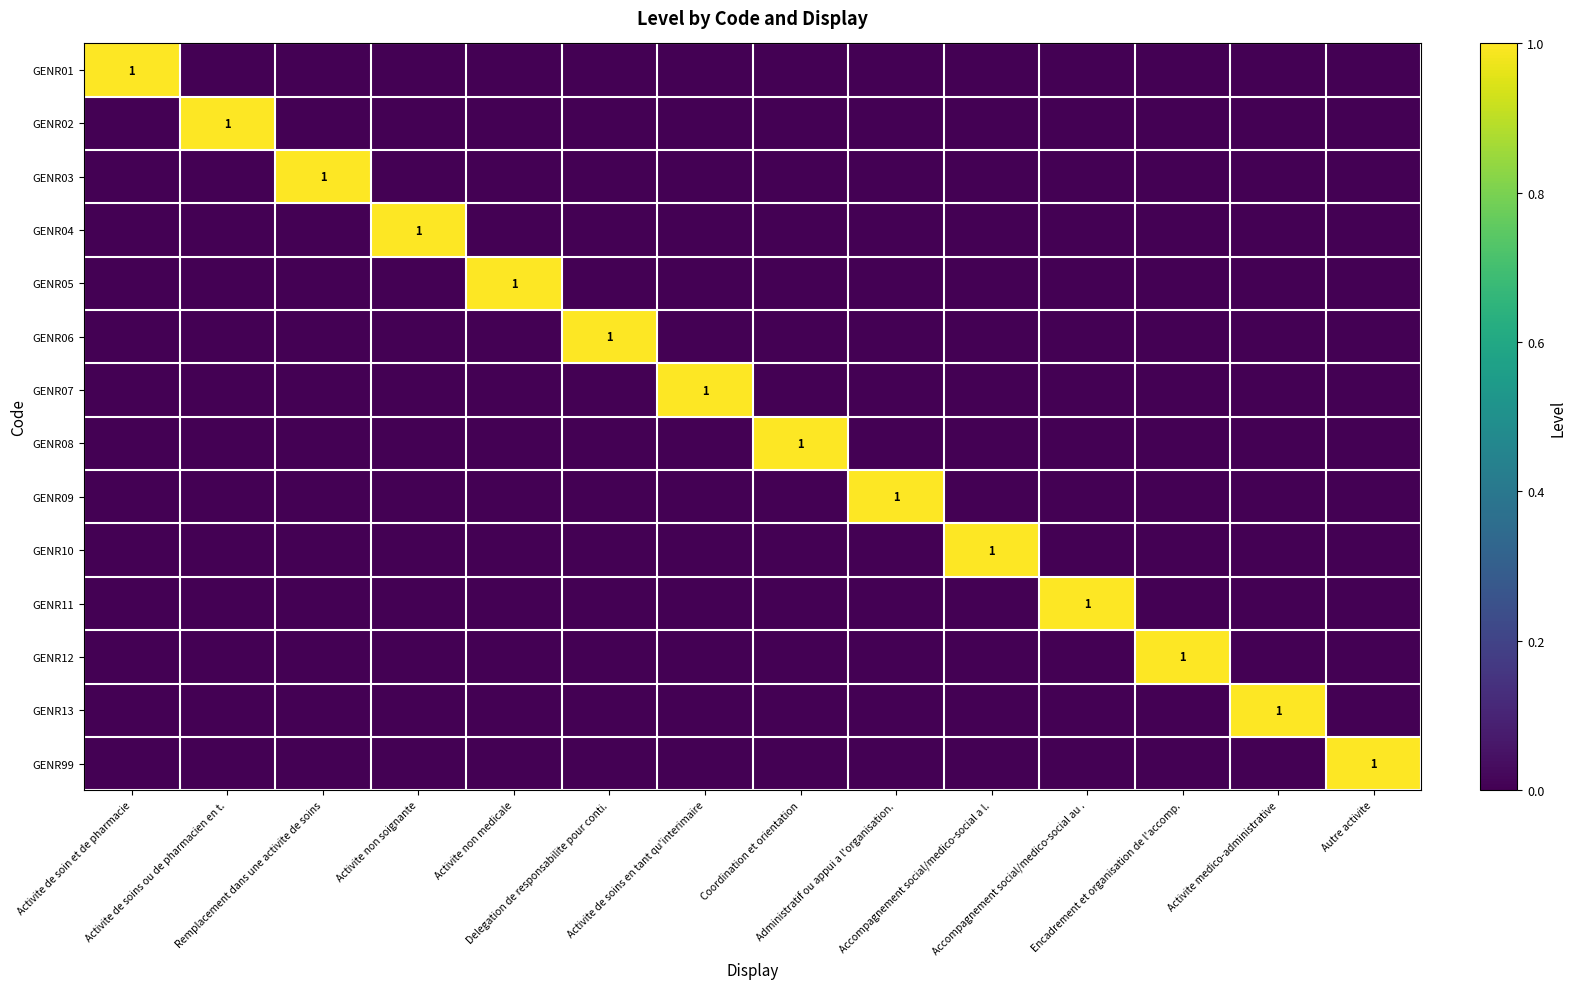

At which label does GENR99 reach its minimum?

Activite de soin et de pharmacie